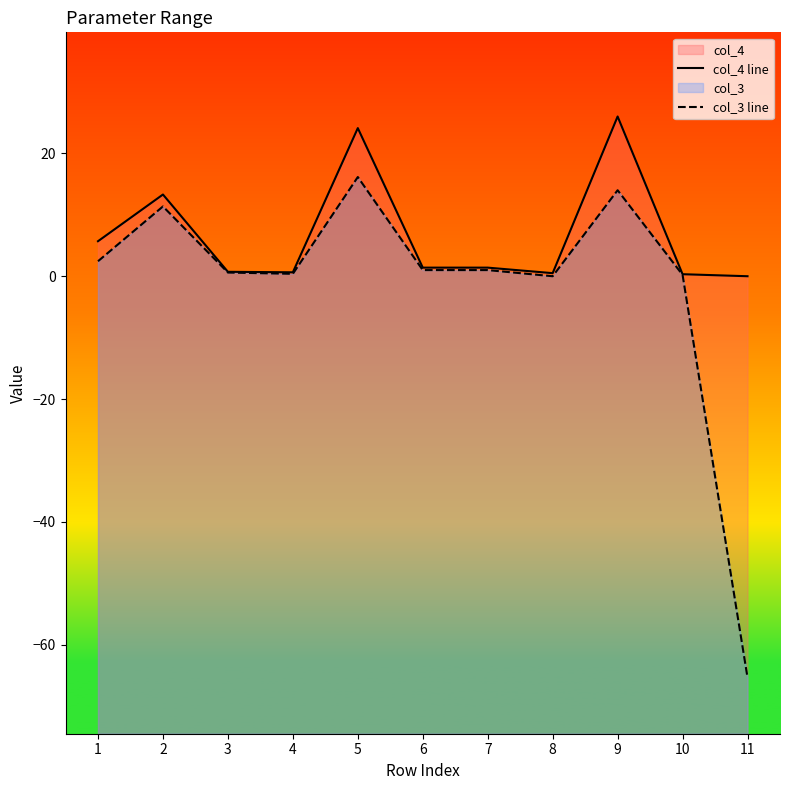

How many interior local valleys does the col_3 line series have?

2